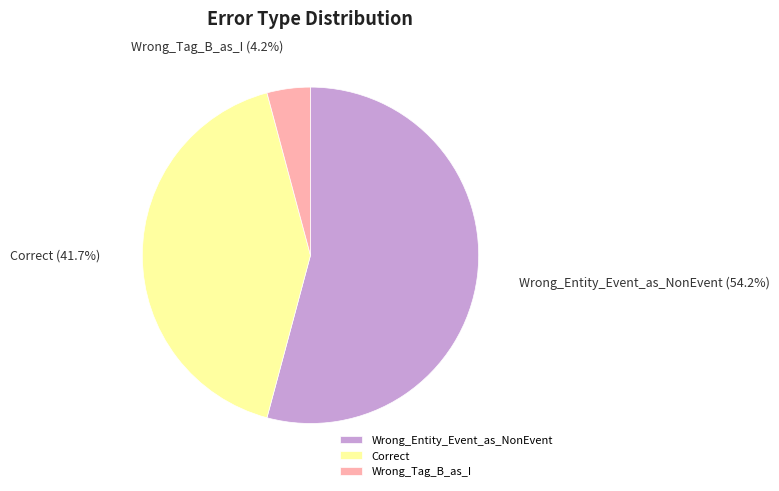

The Correct slice represents 42% of the pie. True or false?

True